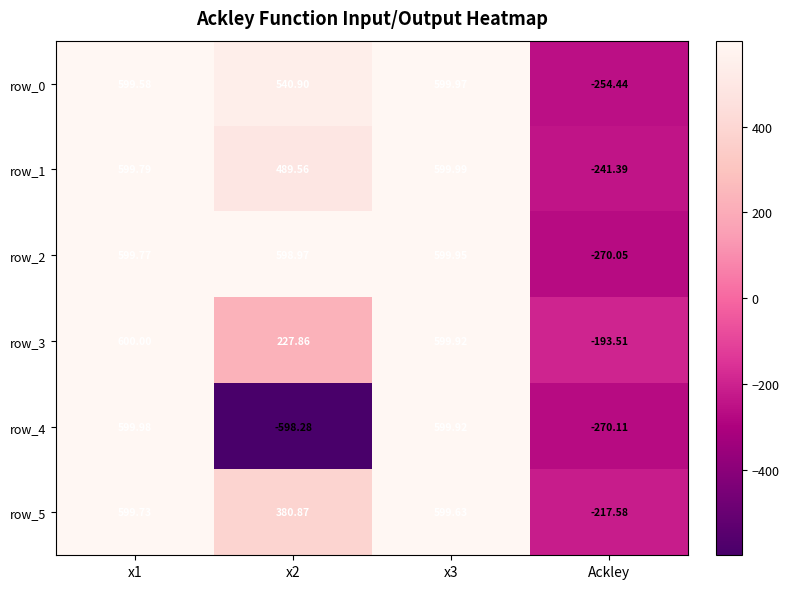

Where is row_0 nearest to the value 172?

x2